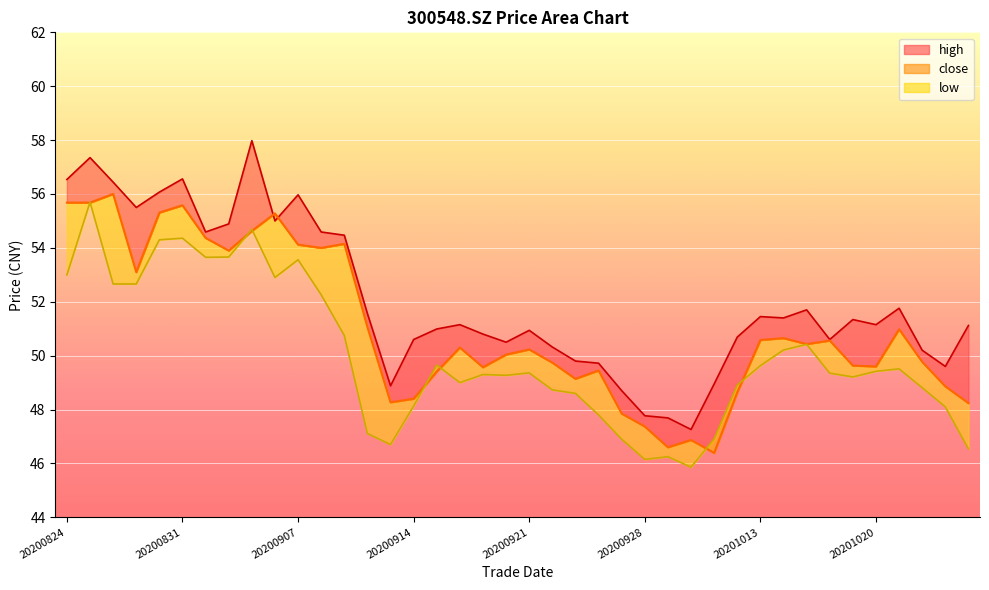

Between 20200928 and 20201020, which series saw the biggest shift?

high